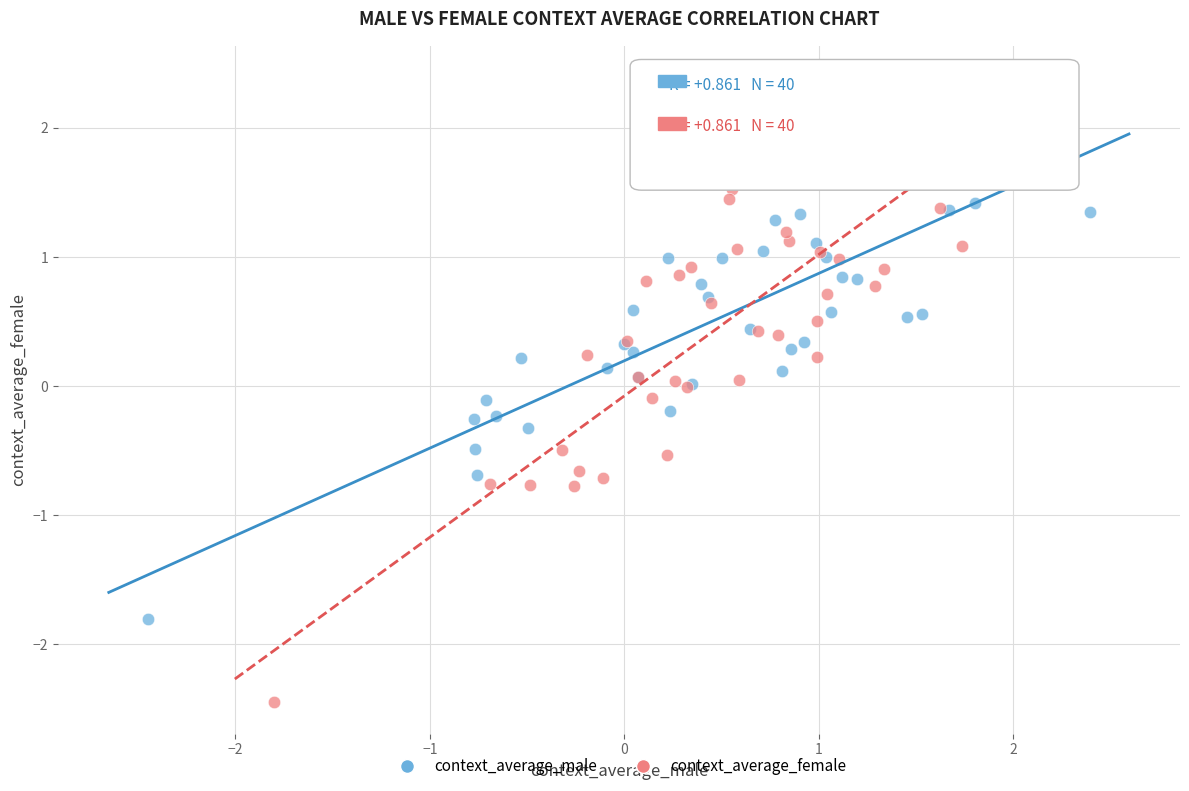

Which series reaches the minimum Y coordinate?

context_average_female